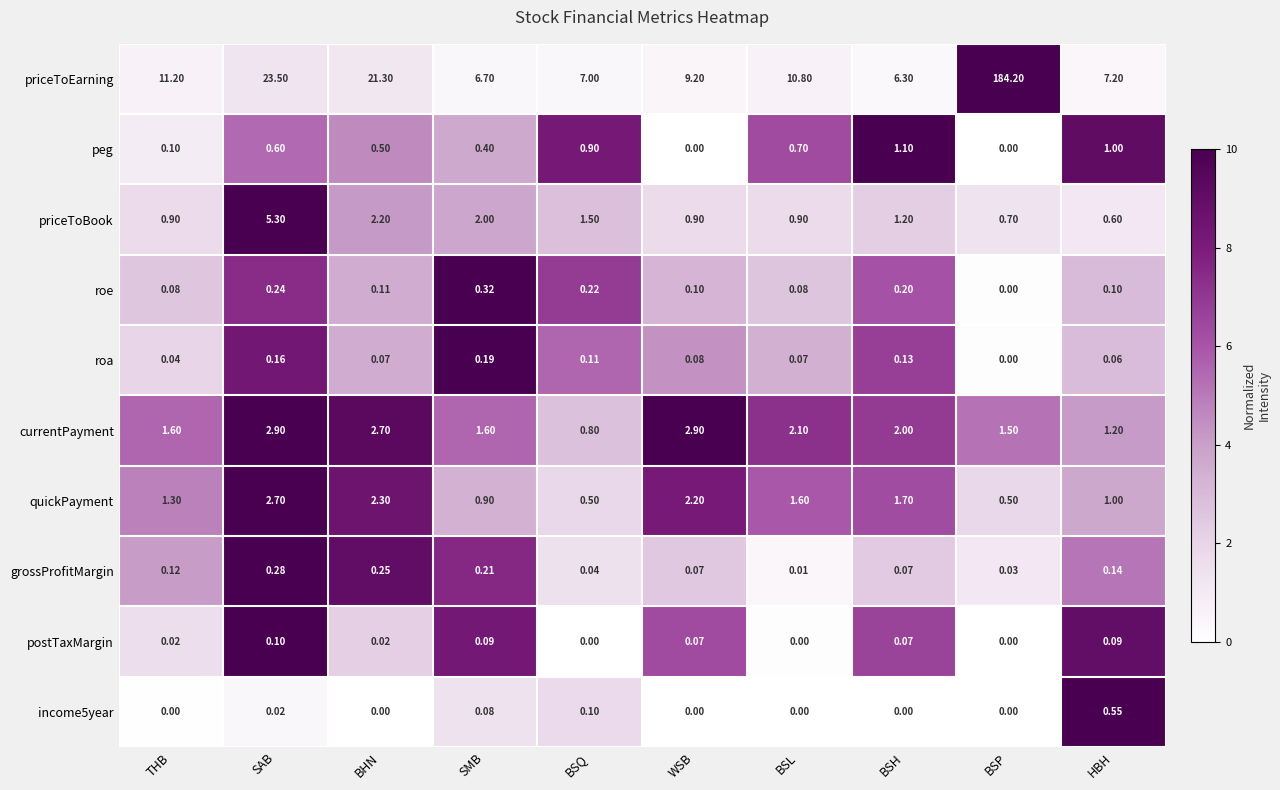

What is the total value across all series at BSQ?

11.2